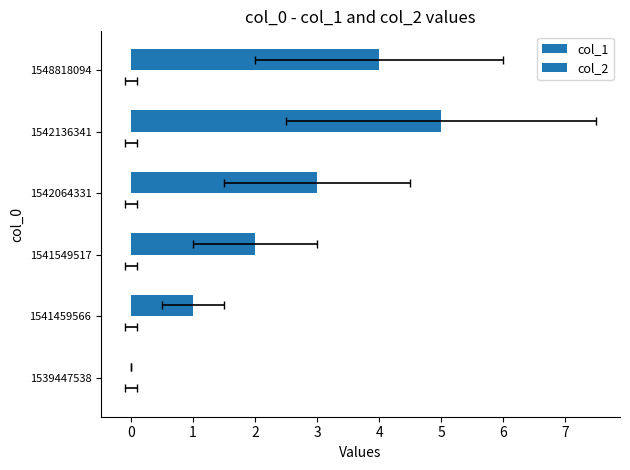

Reading left to right, extract all data points from this chart.

col_1: 0.0	1.0	2.0	3.0	5.0	4.0
col_2: 0.3	0.3	0.3	0.3	0.3	0.3